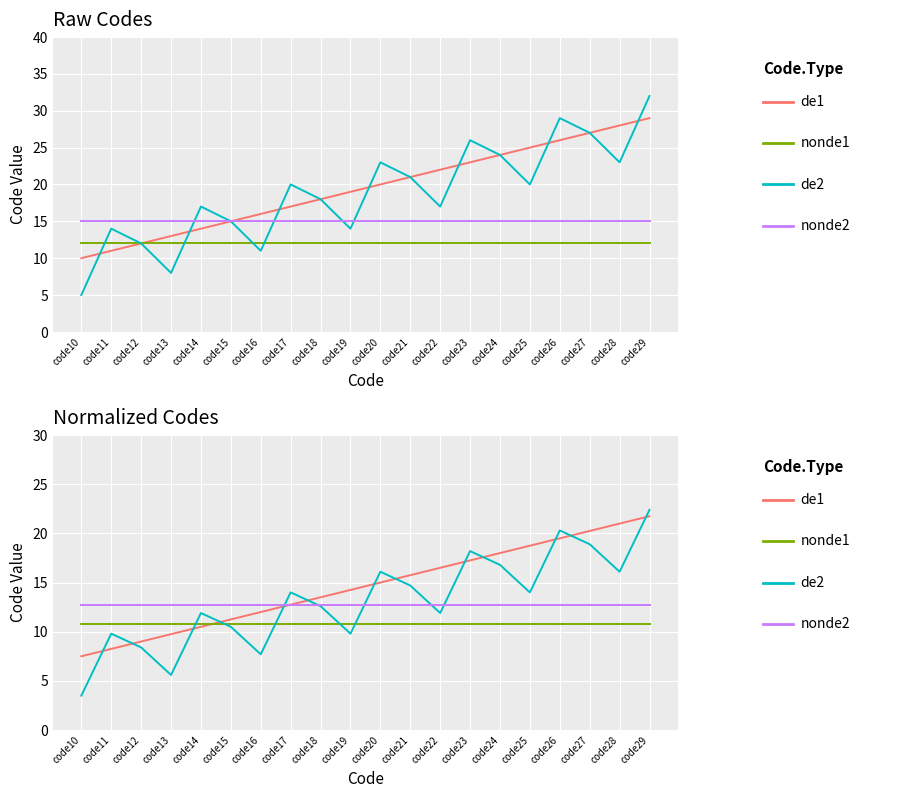

Rank the series by their maximum value, from highest to lowest.

de2, de1, nonde2, nonde1